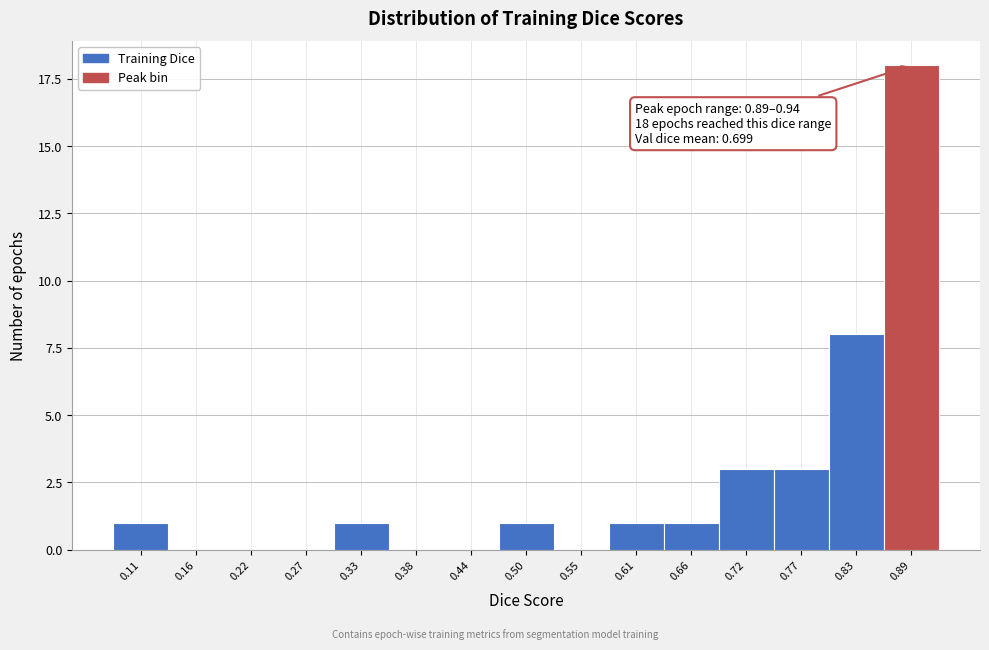

Reading left to right, what are all the values shown in this chart?

0.11=1	0.16=0	0.22=0	0.27=0	0.33=1	0.38=0	0.44=0	0.50=1	0.55=0	0.61=1	0.66=1	0.72=3	0.77=3	0.83=8	0.89=18